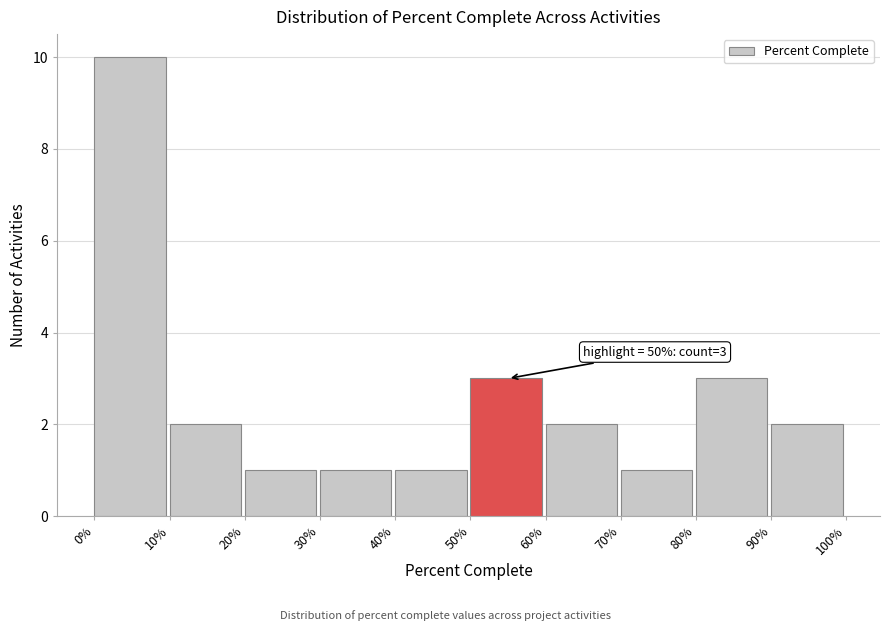

Reading left to right, what are all the values shown in this chart?

0%=10	10%=2	20%=1	30%=1	40%=1	50%=3	60%=2	70%=1	80%=3	90%=2